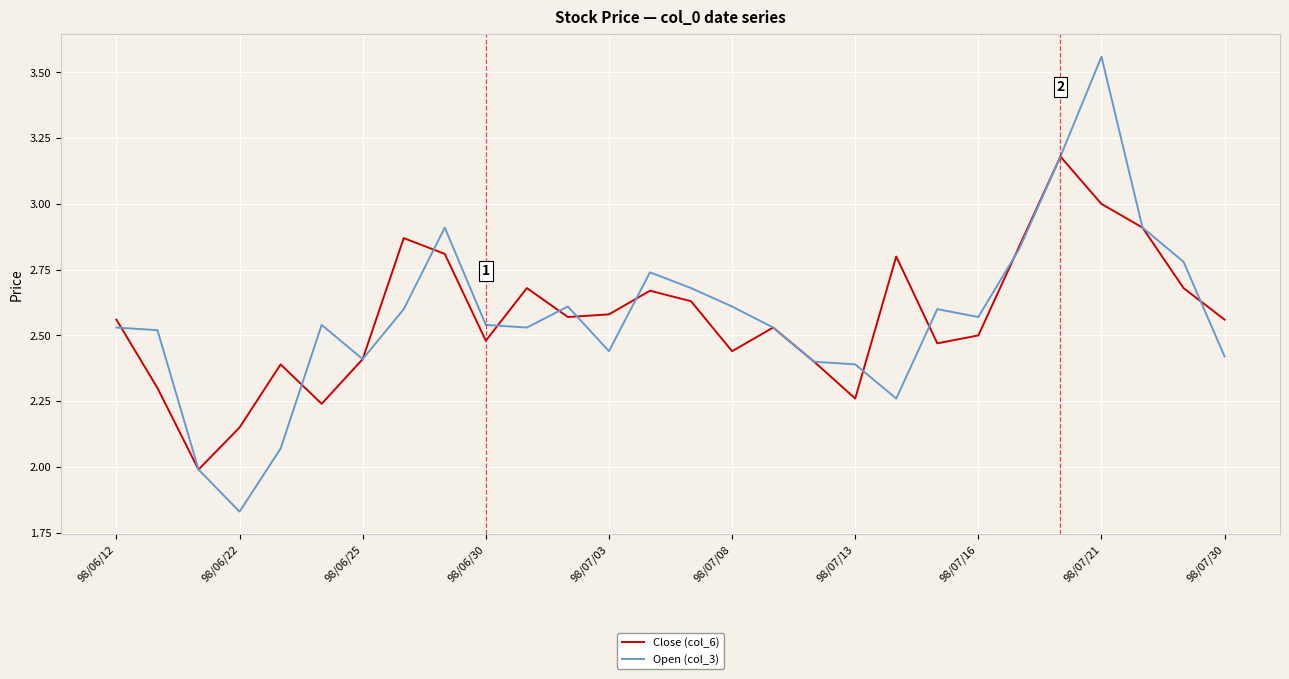

List the series in order of their peak value, lowest first.

Close (col_6), Open (col_3)